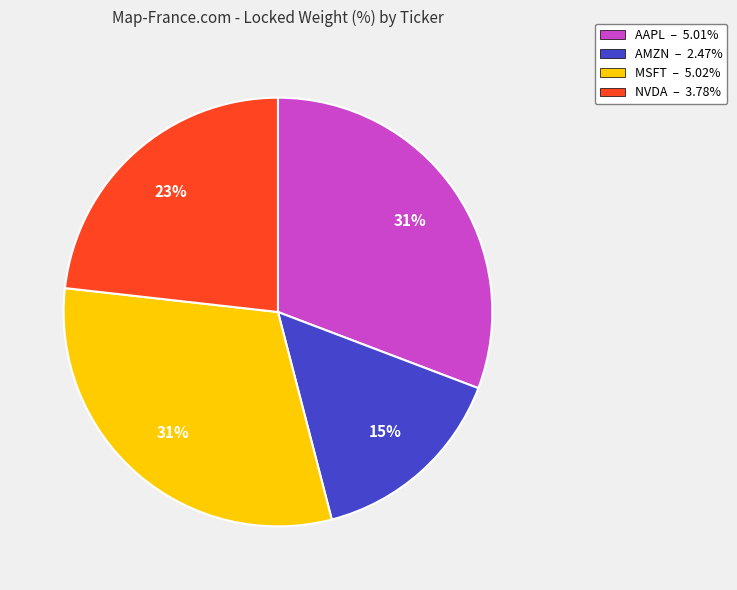

Approximately how many times larger is the value at AAPL – 5.01% compared to MSFT – 5.02%?

1.0